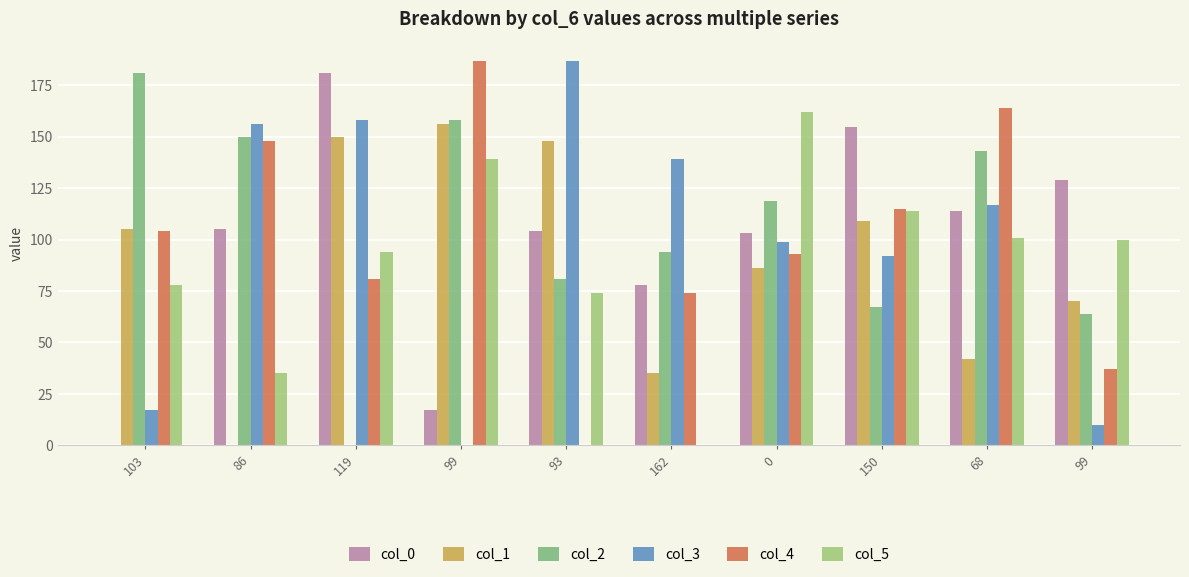

What are all the series names shown in the legend?

col_0, col_1, col_2, col_3, col_4, col_5